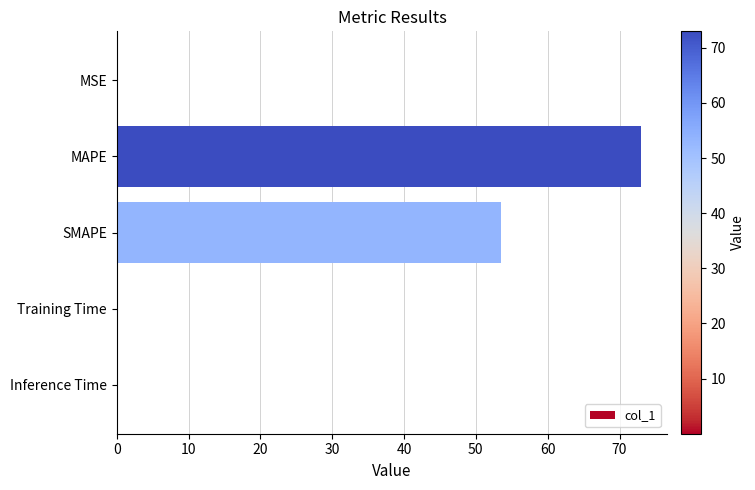

Is it true that the value at Training Time is 0.0?

True